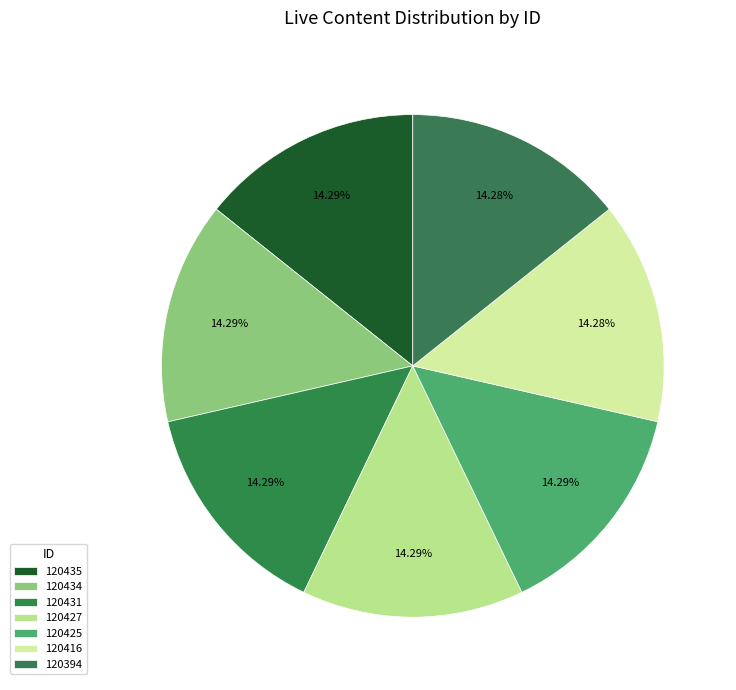

How many segments does this pie chart have?

7